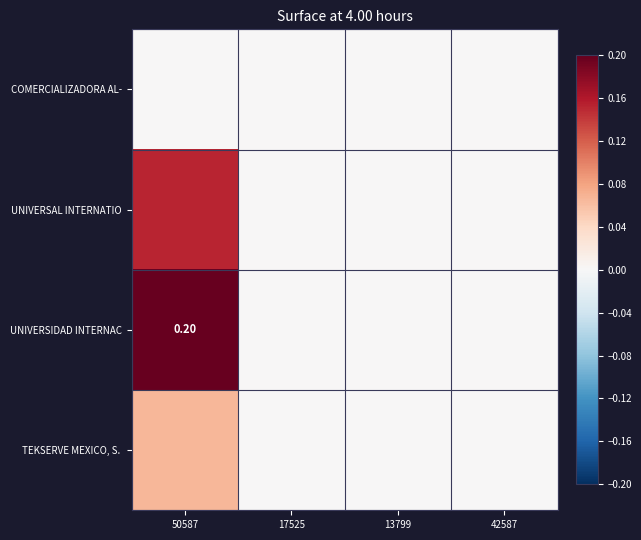

The UNIVERSAL INTERNATIO series shows 0.1 at 17525. True or false?

False